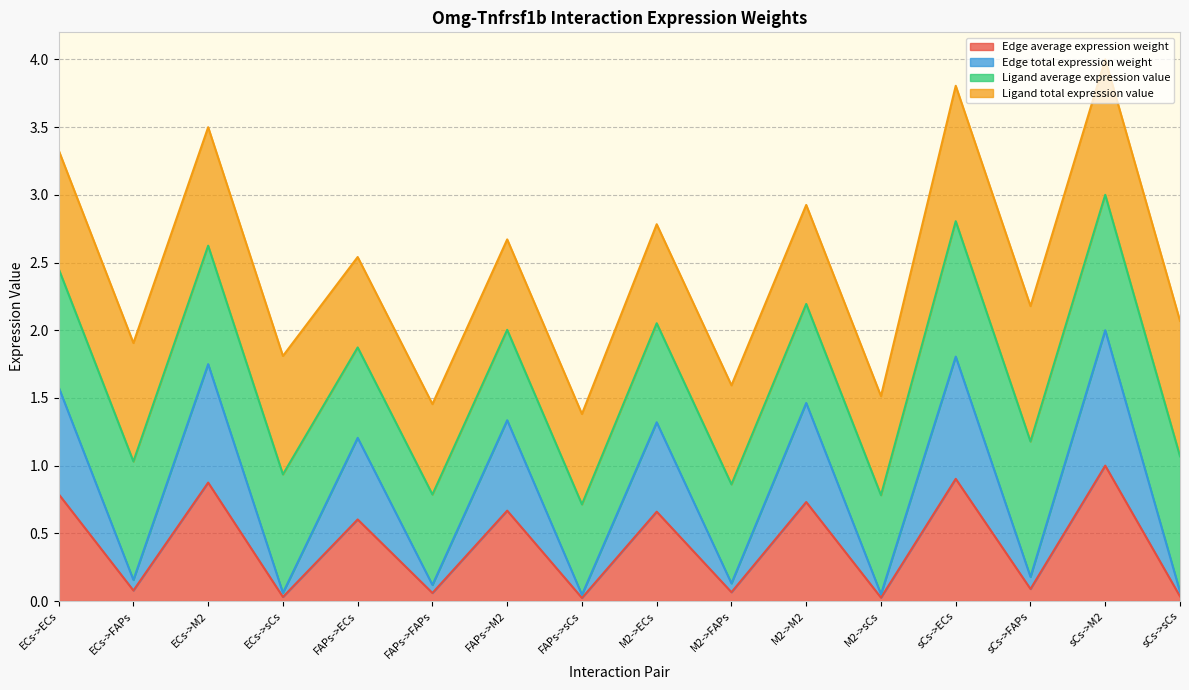

Which series has the widest spread of values?

Edge average expression weight